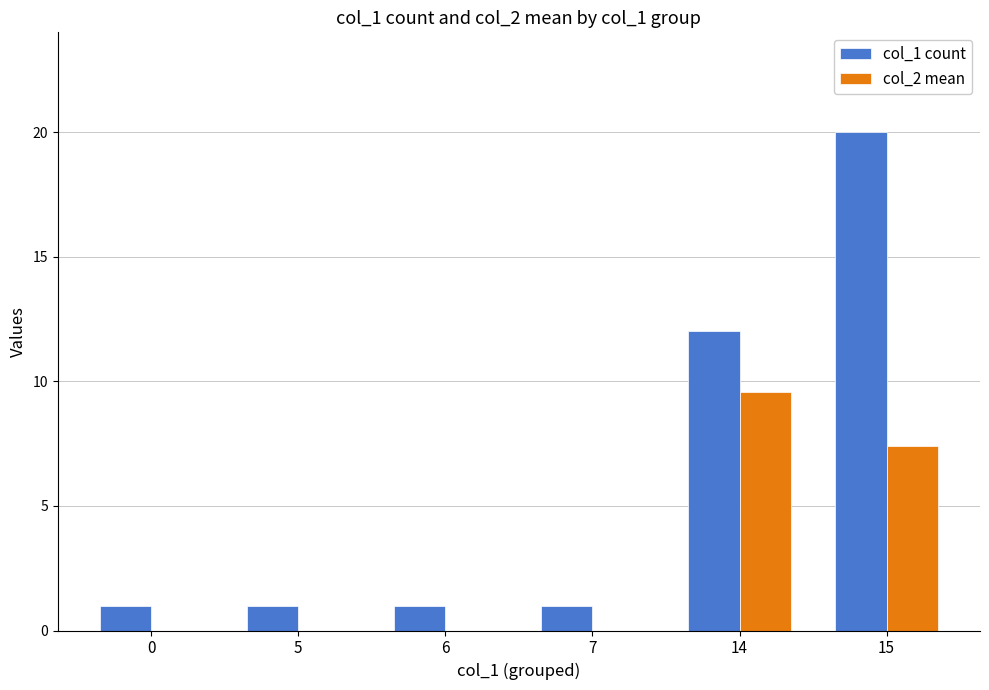

What is the average value of the col_2 mean series?

2.8